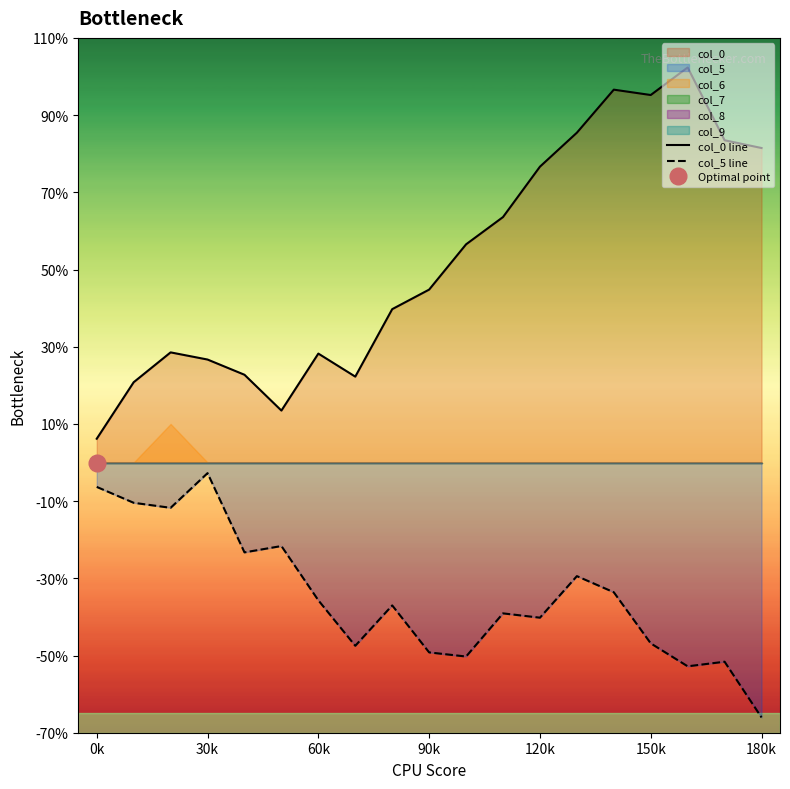

True or false: col_0 line and col_5 line cross at least once.

False